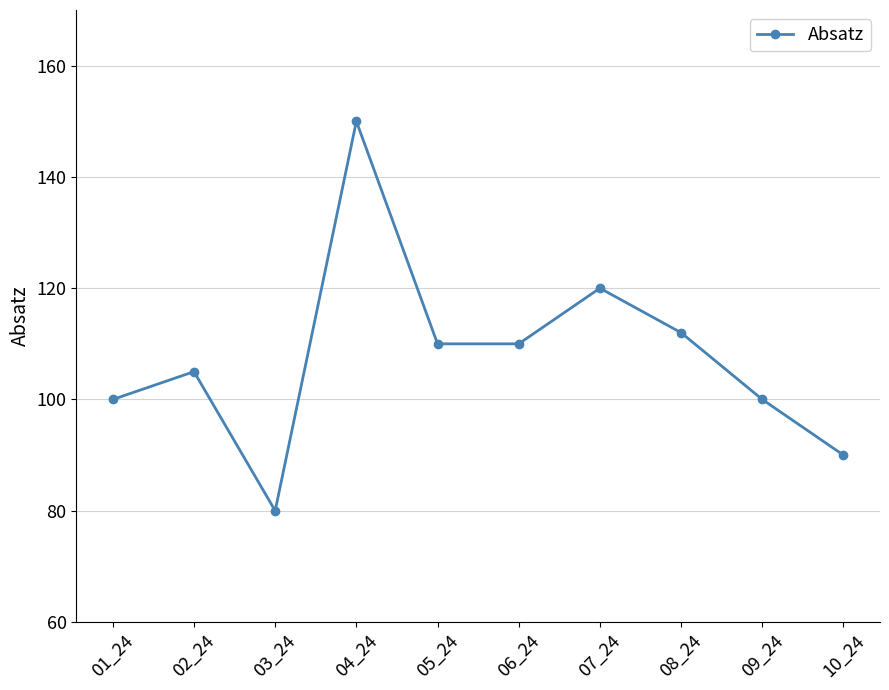

How many series are shown in this chart?

1